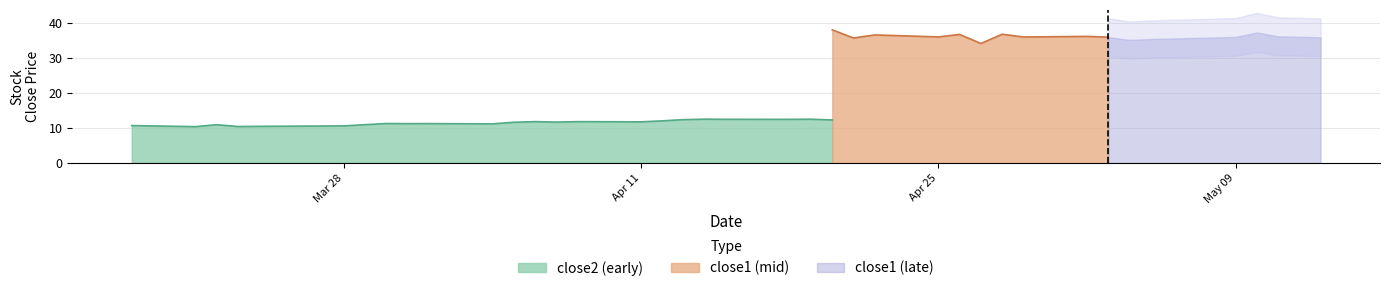

What is the difference between the maximum and second lowest values in the close2 series?

2.3